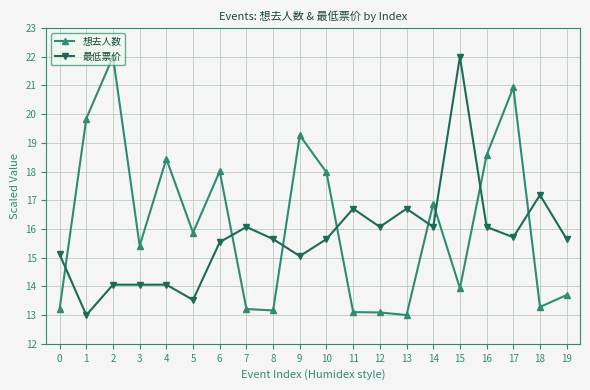

Reading right to left, list all the values displayed in this chart.

想去人数: 19=13.7	18=13.3	17=20.9	16=18.6	15=13.9	14=16.9	13=13.0	12=13.1	11=13.1	10=18.0	9=19.3	8=13.2	7=13.2	6=18.0	5=15.9	4=18.4	3=15.4	2=22.0	1=19.8	0=13.2
最低票价: 19=15.6	18=17.2	17=15.7	16=16.1	15=22.0	14=16.1	13=16.7	12=16.1	11=16.7	10=15.6	9=15.1	8=15.6	7=16.1	6=15.5	5=13.5	4=14.1	3=14.1	2=14.1	1=13.0	0=15.1